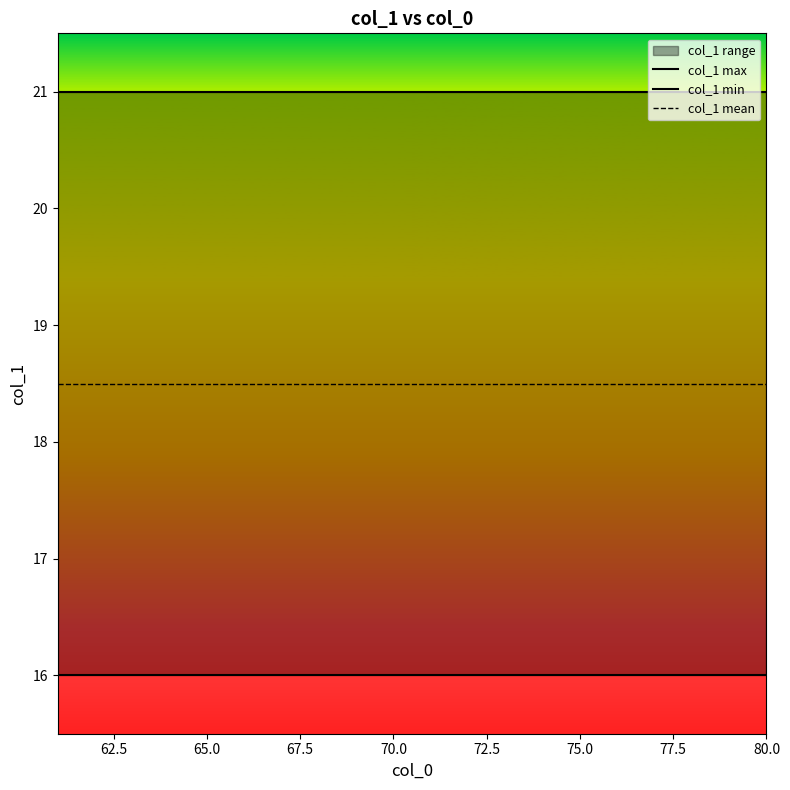

True or false: col_1 min and col_1 max intersect in this chart.

False